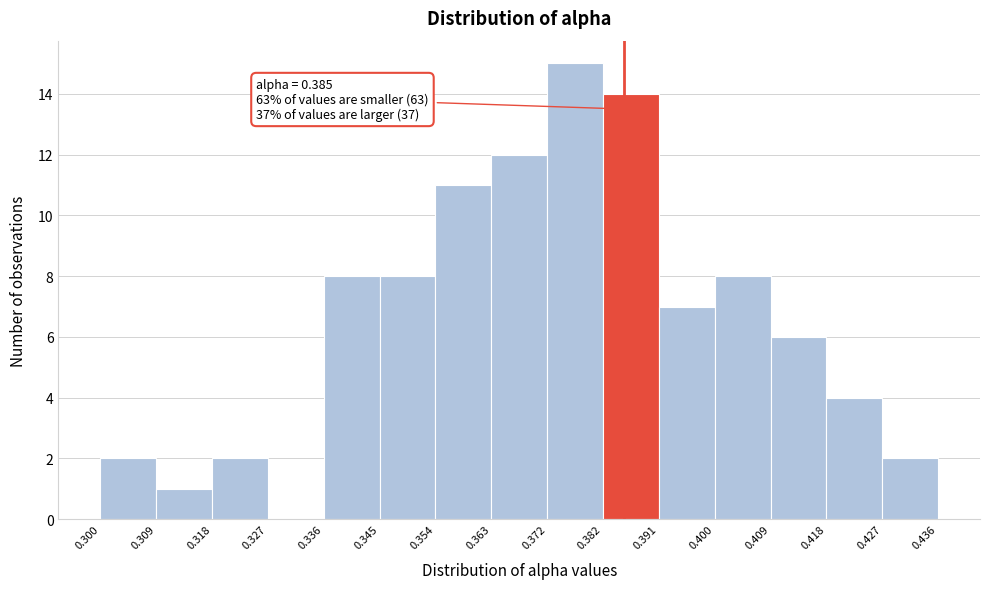

Which range on the x-axis has the tallest bar?

0.372 to 0.382